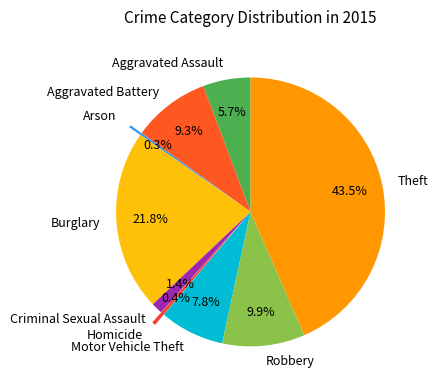

How much of the chart is everything except Robbery?

90.1%